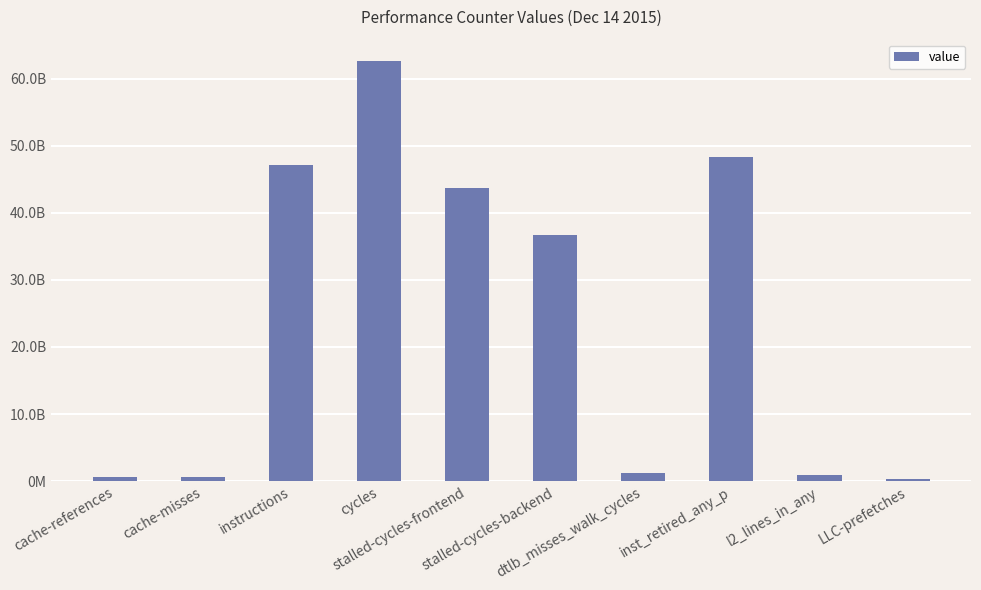

Does the chart contain any negative values?

No